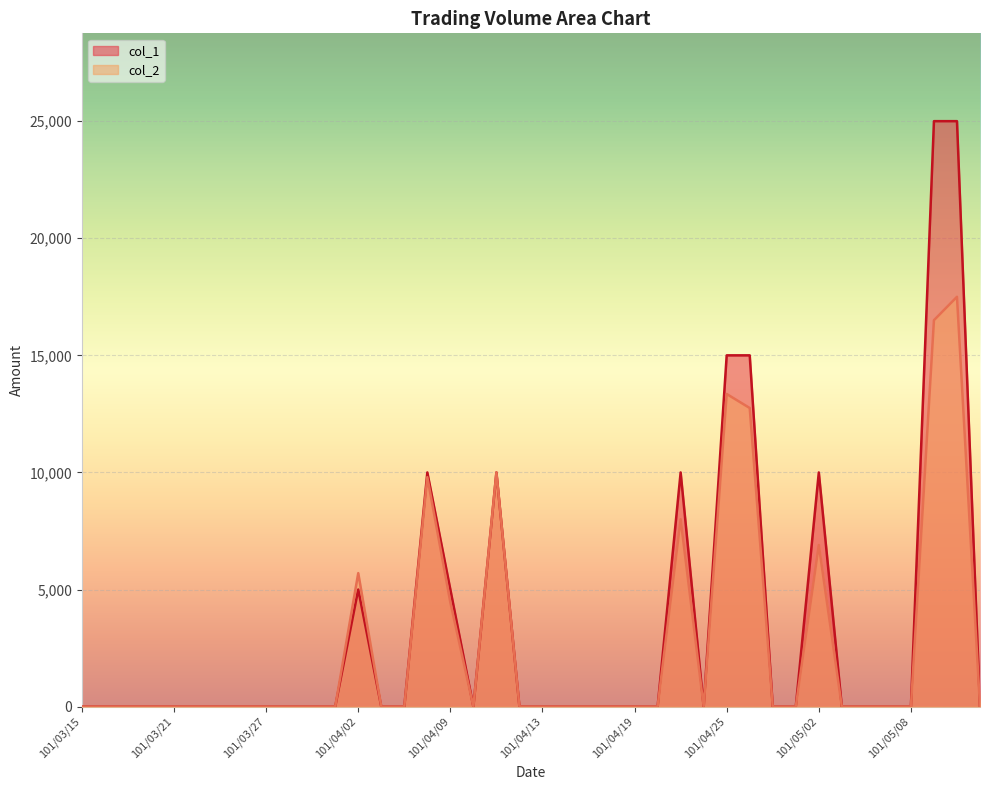

How many lines are shown in the chart?

2